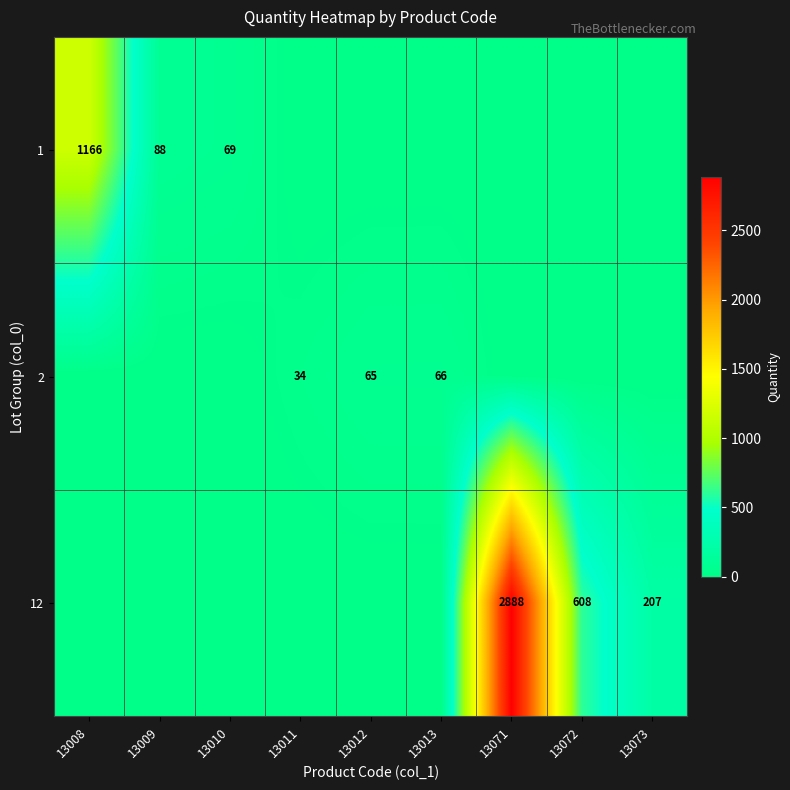

Which series has the largest total across all categories?

12